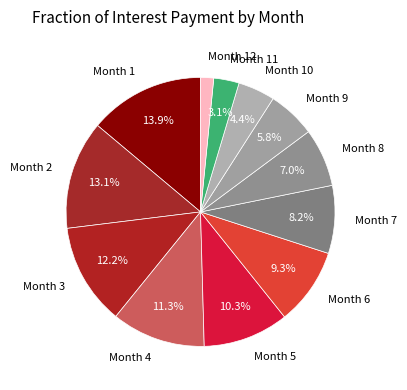

Is Month 1 the majority of the pie?

No